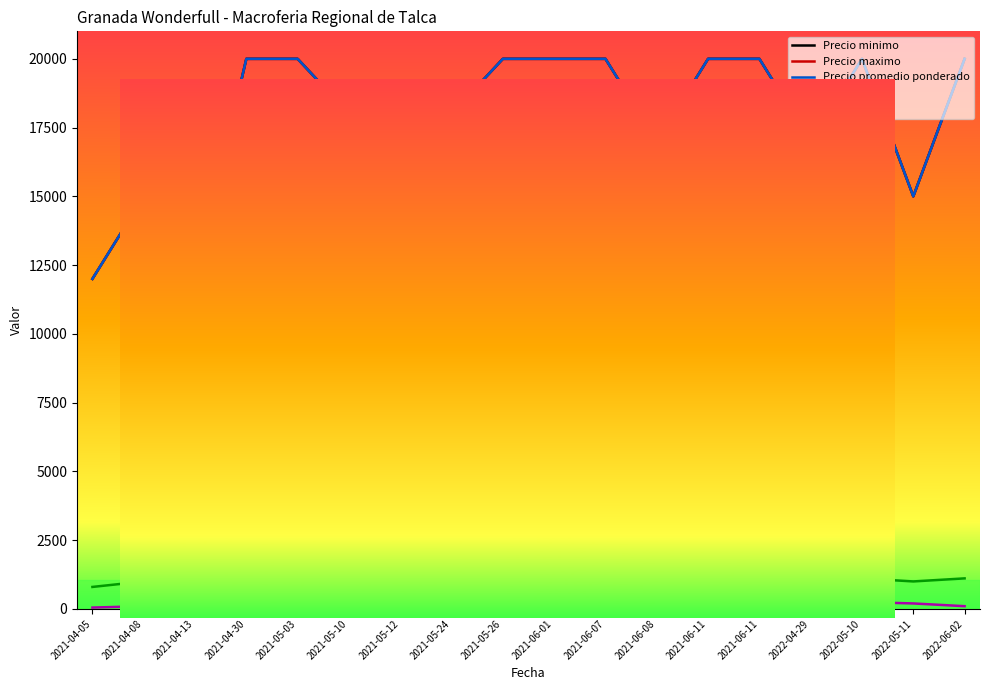

Does the chart display data point markers on the line(s)?

No